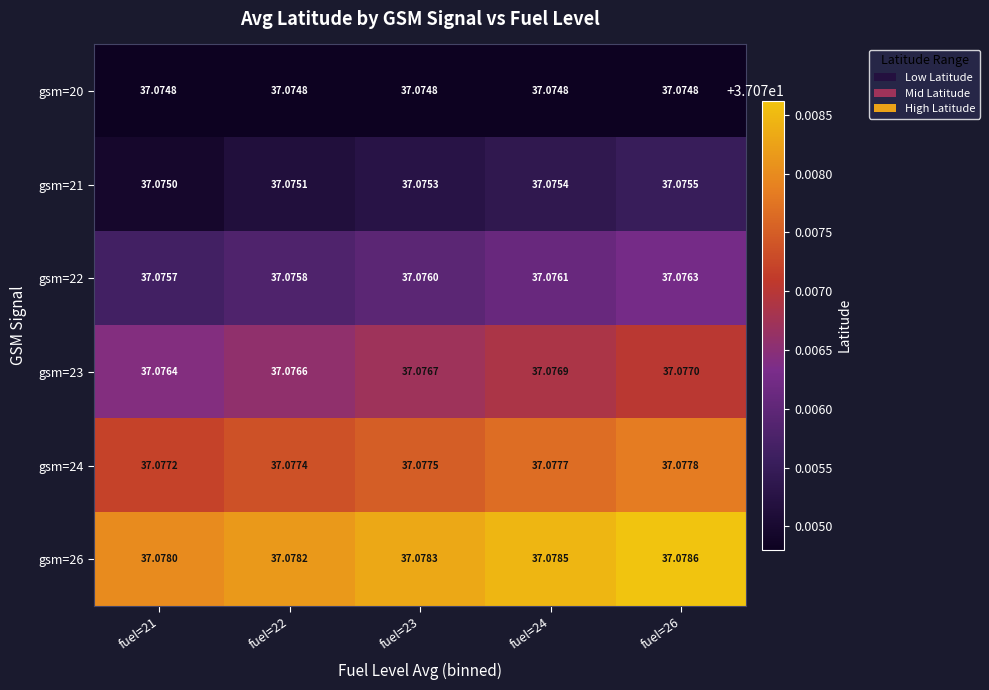

At which label does gsm=26 reach its minimum?

fuel=21